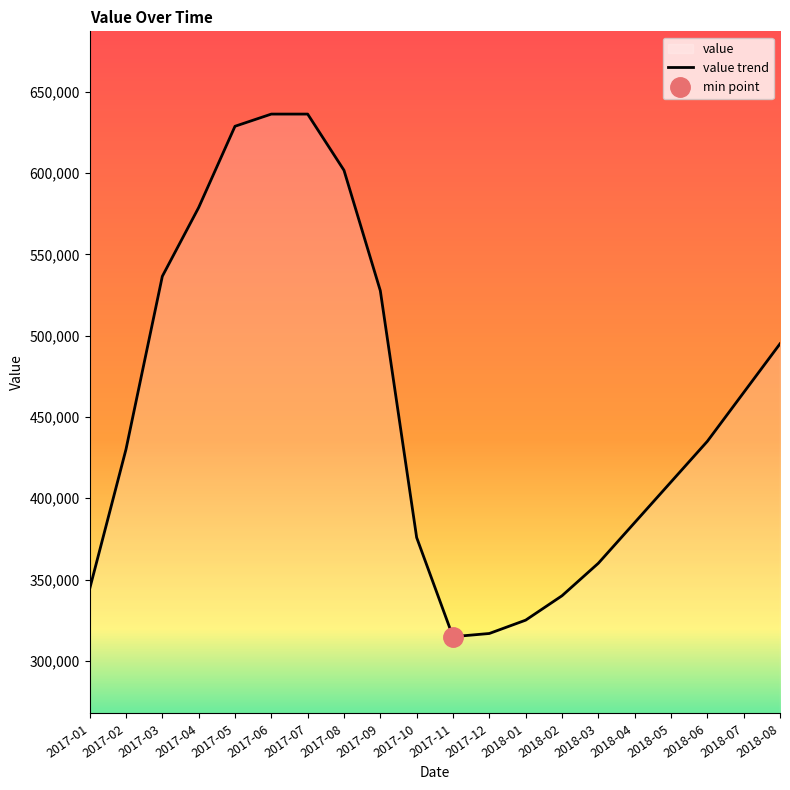

Reading left to right, transcribe all the data shown in this chart.

344200	430050	536500	578800	628800	636300	636300	601725	527633	375820	314820	316800	325000	340000	360000	385000	410000	435000	465000	495000